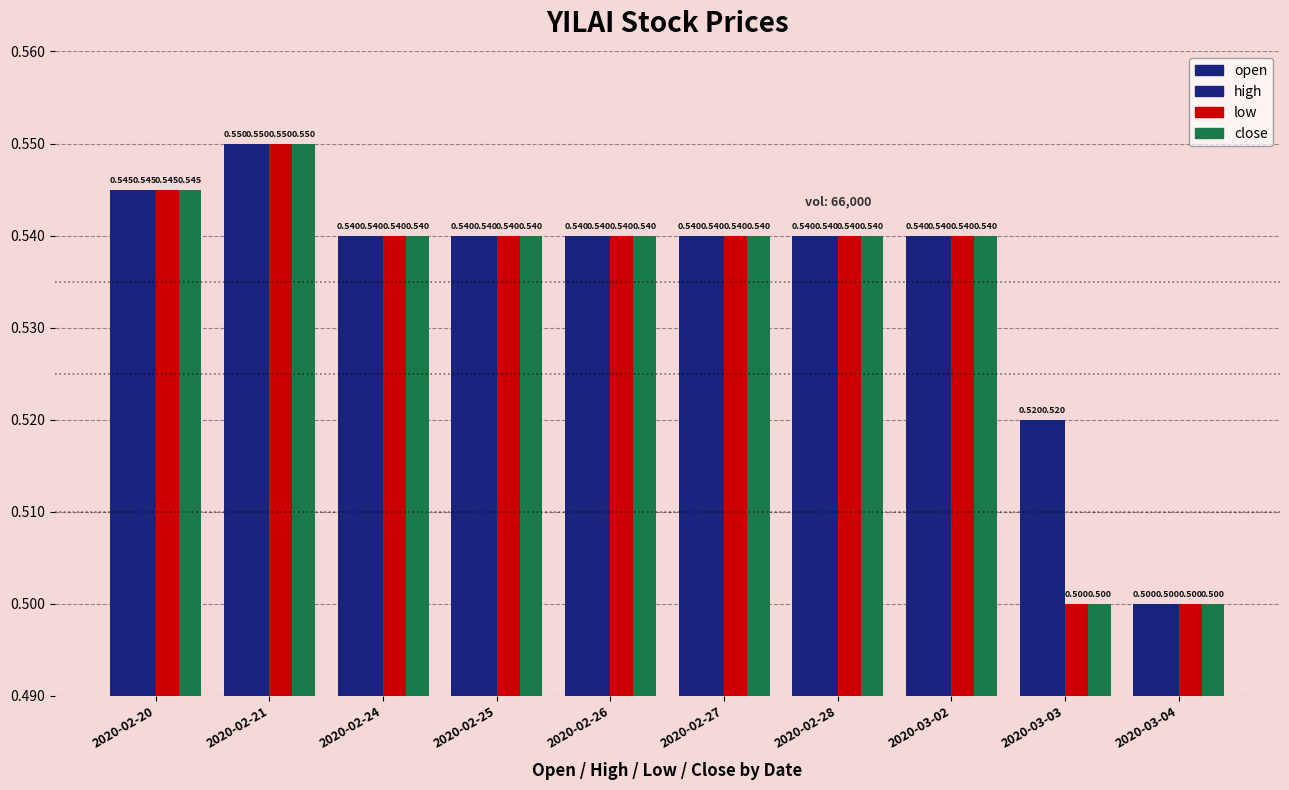

Which label corresponds to the largest value in the chart?

2020-02-21